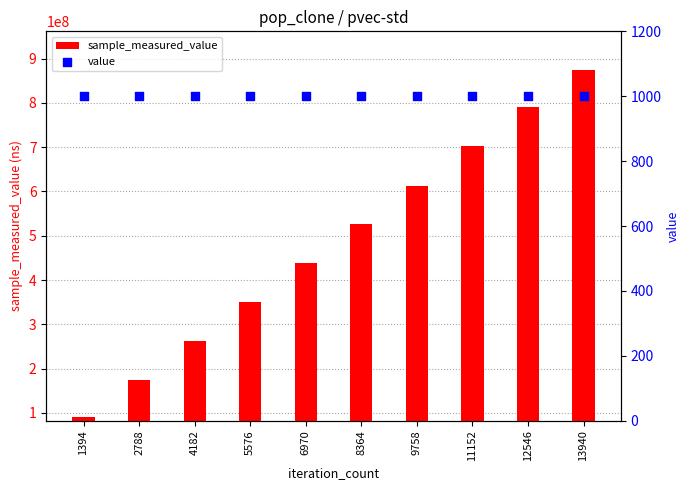

Which series has the largest total across all categories?

sample_measured_value